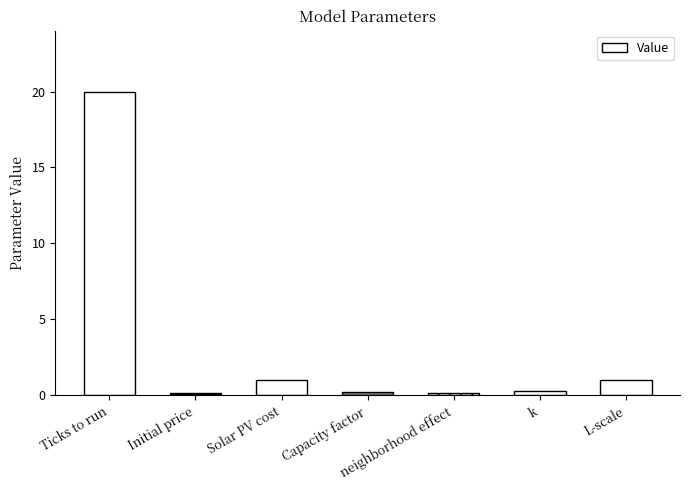

How many distinct data groups are displayed?

1